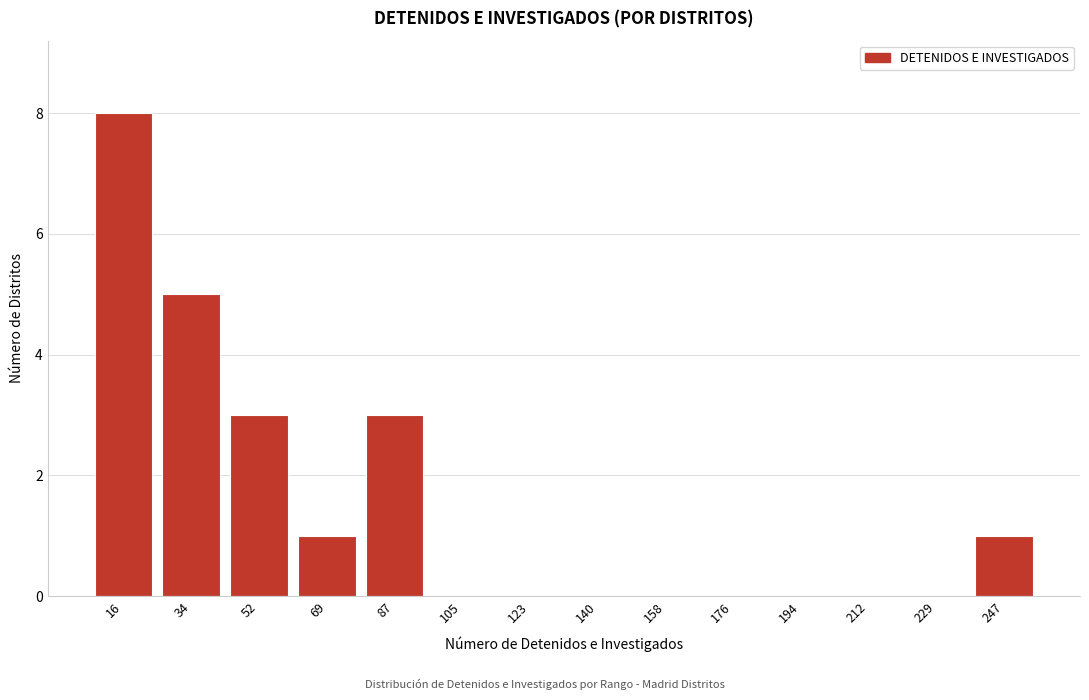

Reading left to right, what are all the values shown in this chart?

16=8	34=5	52=3	69=1	87=3	105=0	123=0	140=0	158=0	176=0	194=0	212=0	229=0	247=1